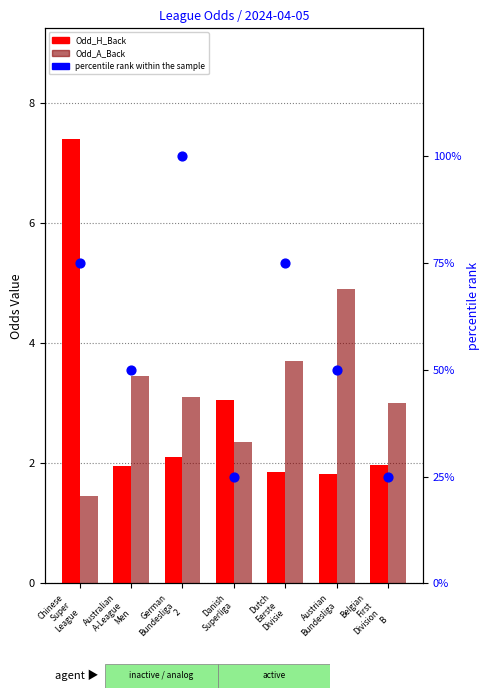

At how many categories does at least one series exceed 95?

1